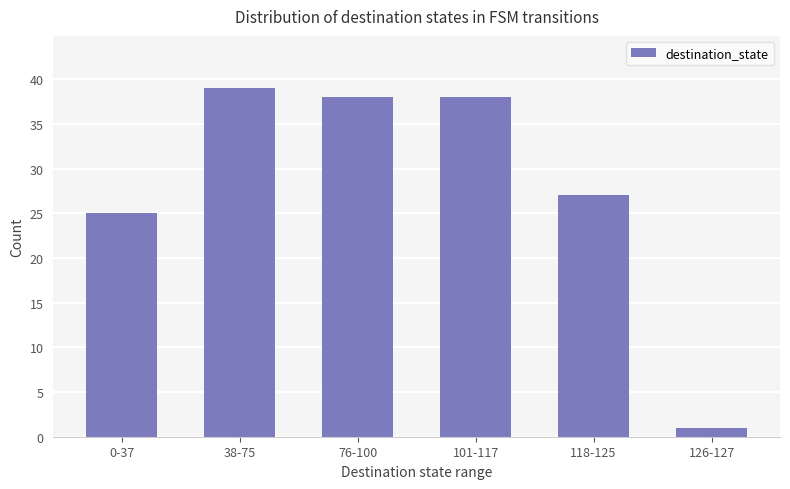

What is the difference between the second highest and second lowest values?

13